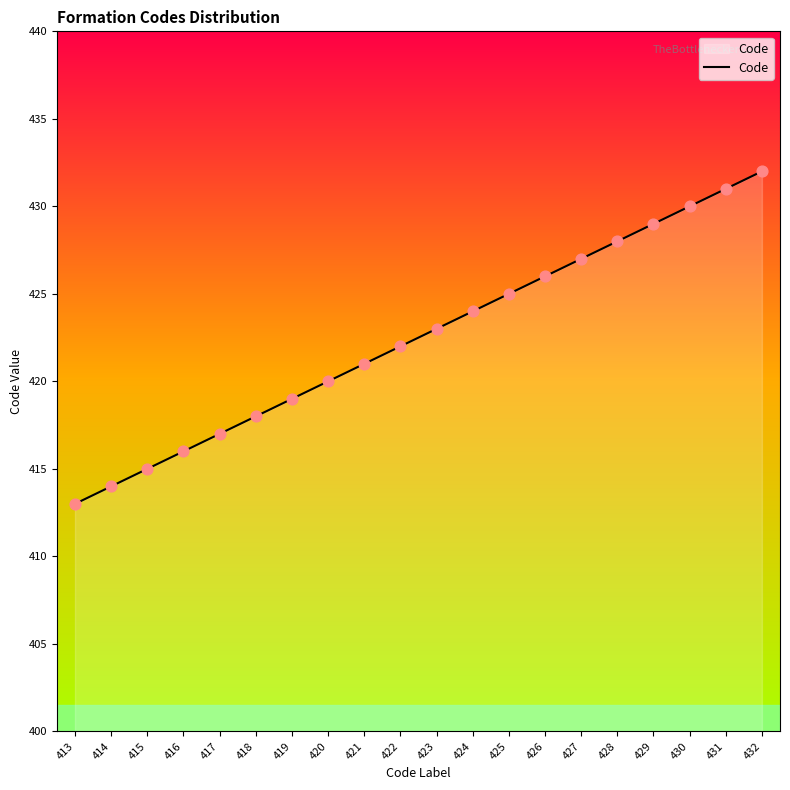

What is the change in value from 423 to 427?

+4